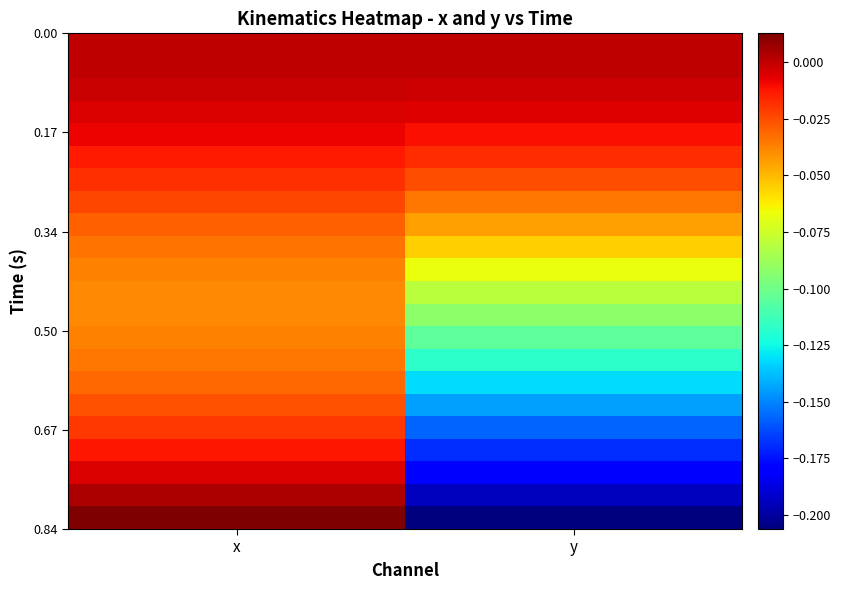

At which category is the sum across all series the highest?

x